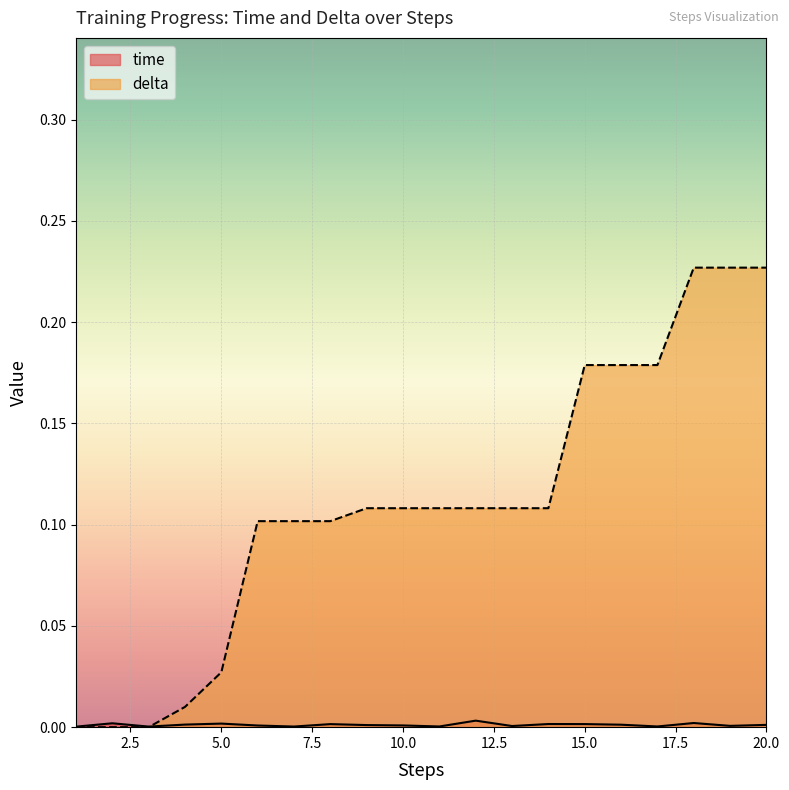

Where is time nearest to the value 0?

1